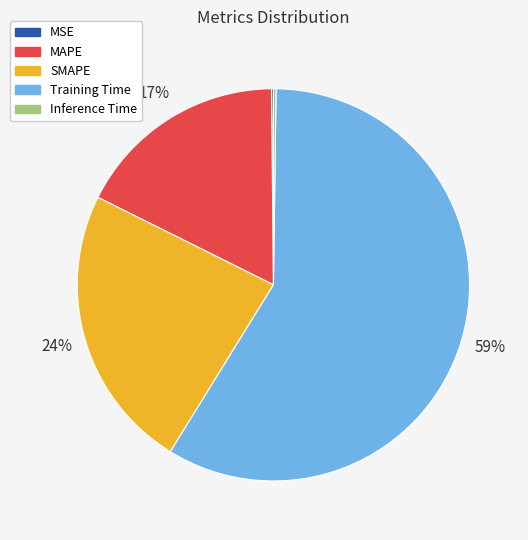

To the nearest percent, what is the average slice percentage?

20%